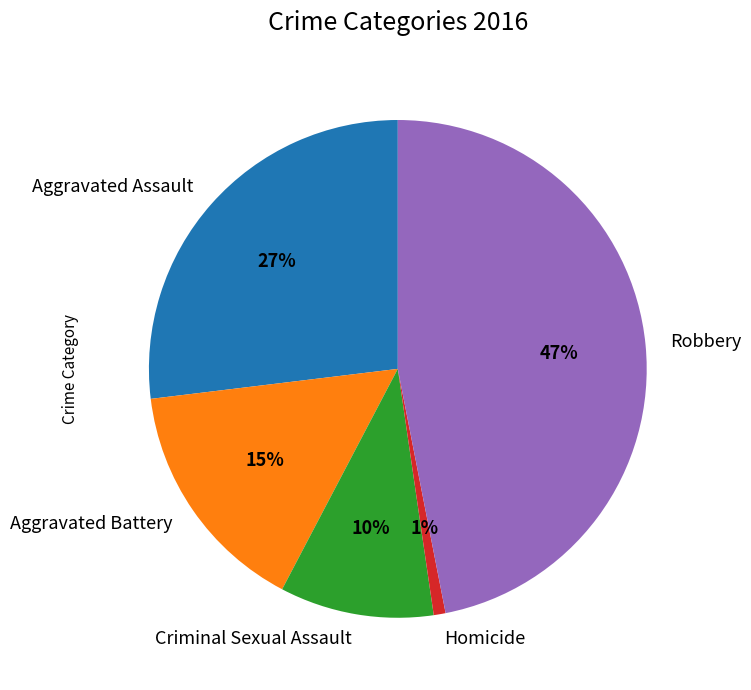

To the nearest percent, what is the difference between the largest and smallest slice percentages?

46%